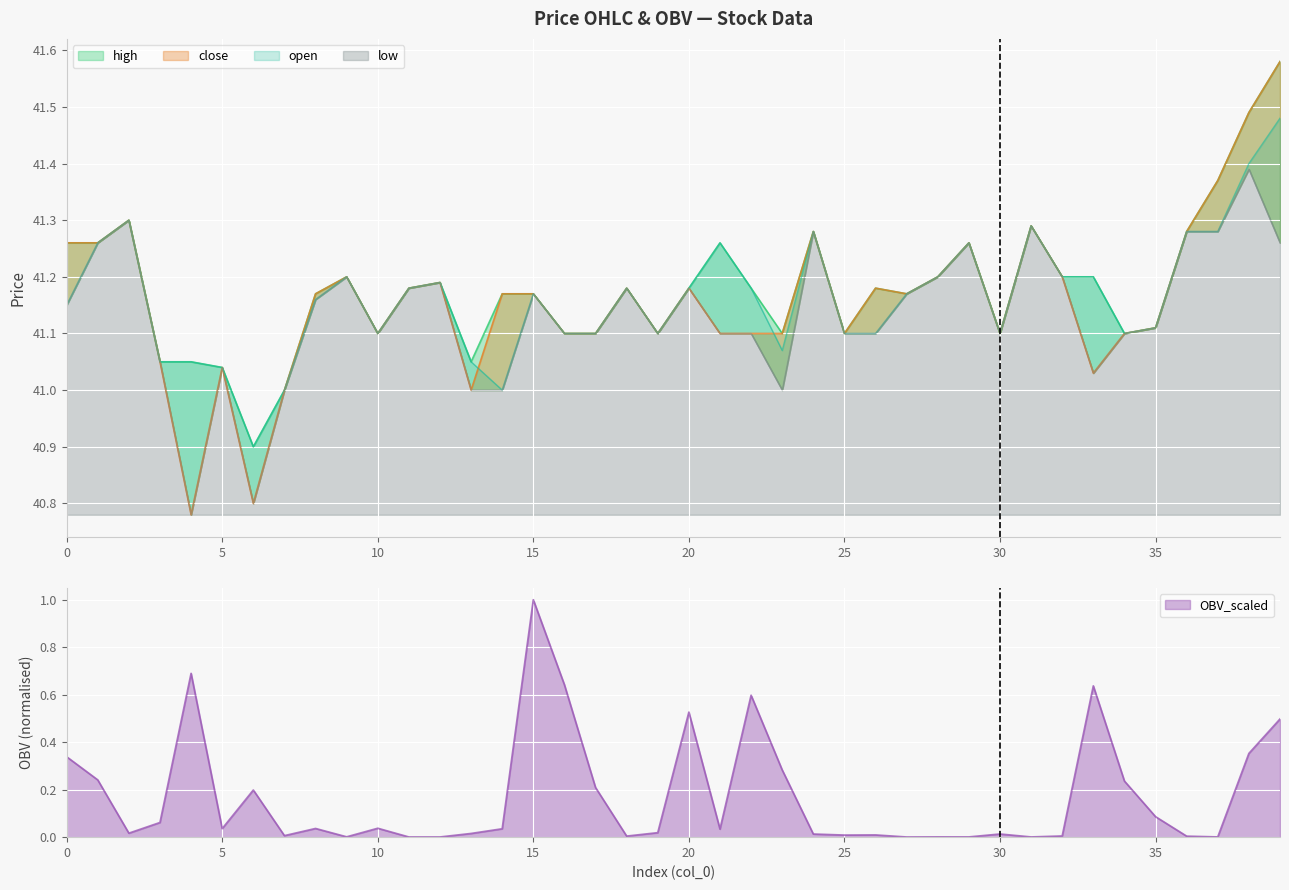

True or false: high and low cross at least once.

False